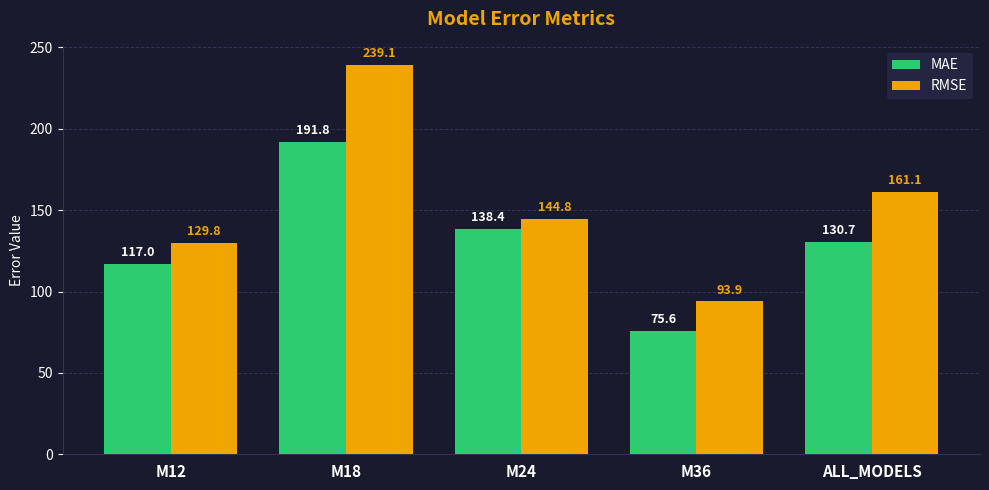

Where does the RMSE series first go above 144?

M18